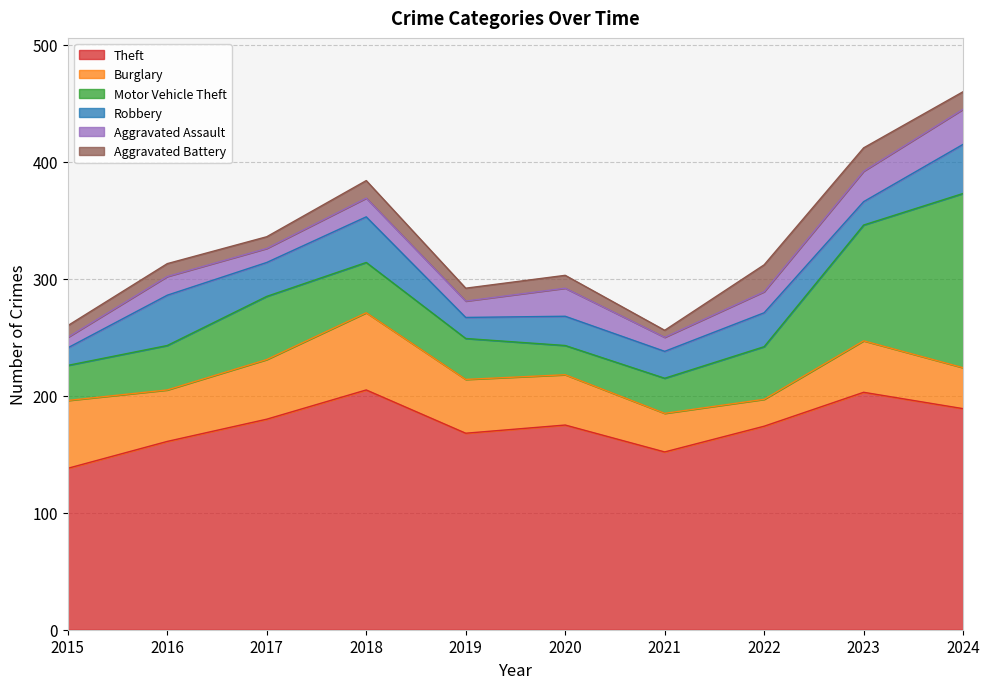

Between 2015 and 2021, which series saw the biggest shift?

Burglary